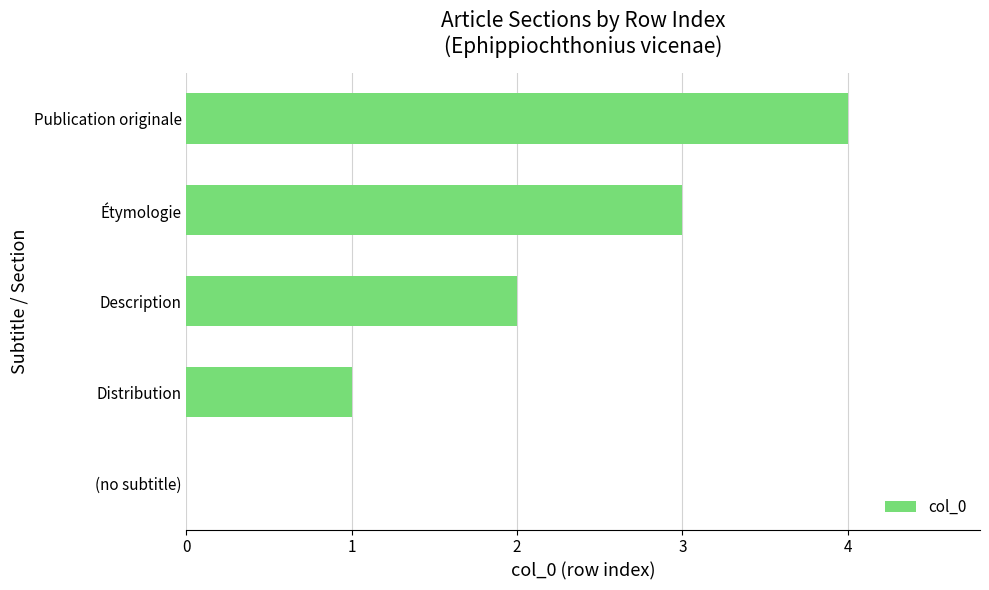

What is the sum of all values?

10